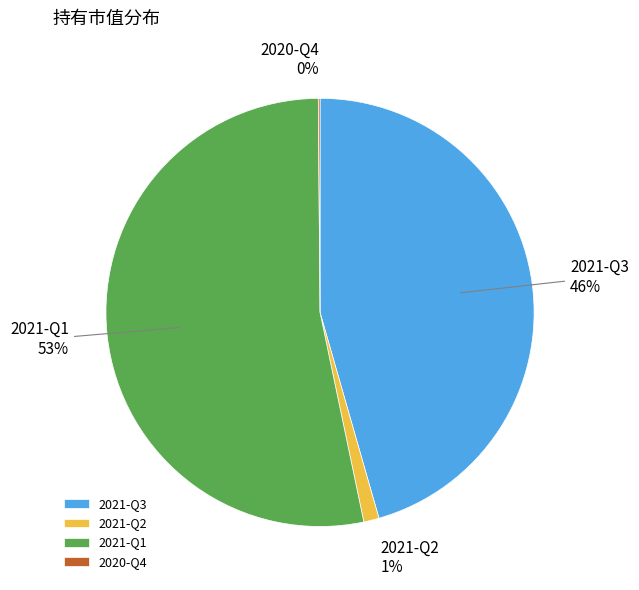

Combined, do 2021-Q1 and 2021-Q3 account for over 50%?

Yes